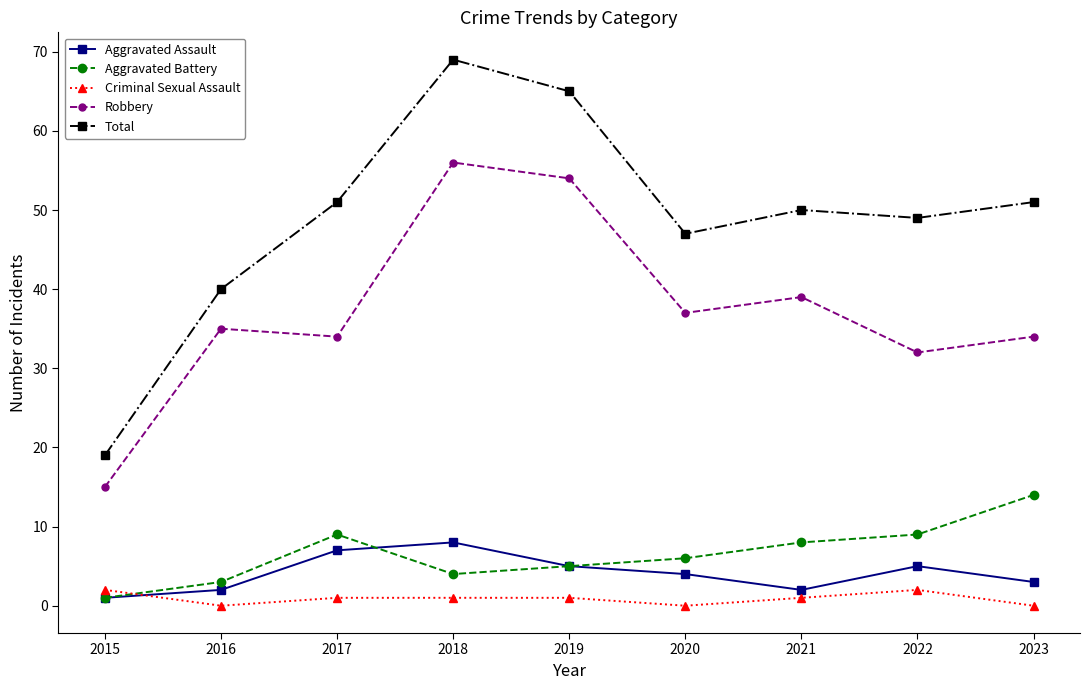

What is the difference between the maximum and second lowest values in the Robbery series?

24